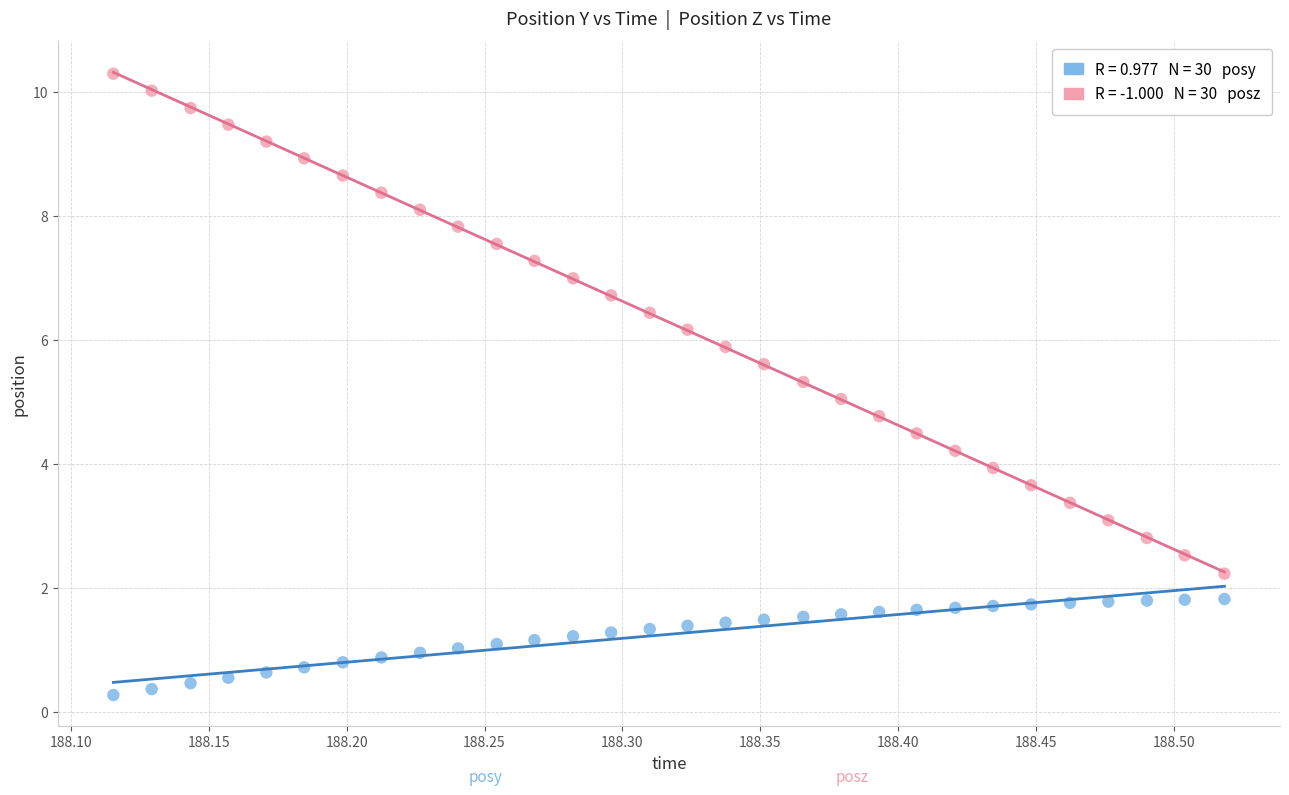

Across all data points, what is the range of X values (max minus min)?

0.4